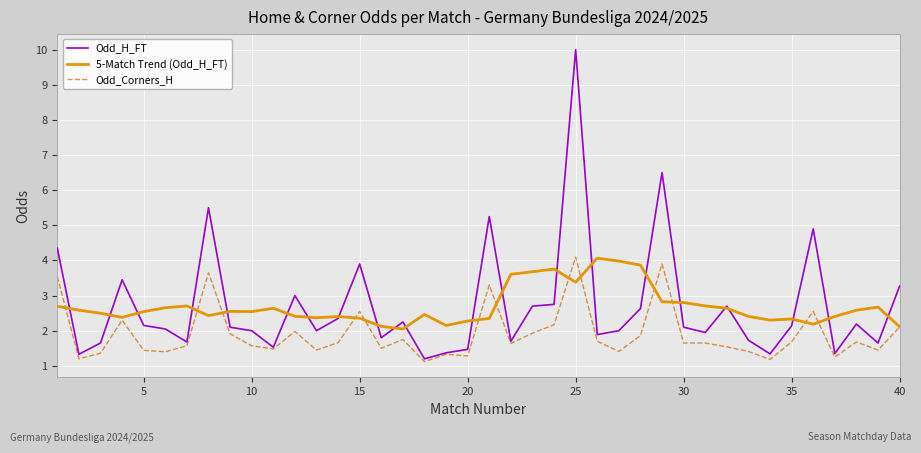

What is the minimum value shown in the chart?

1.1